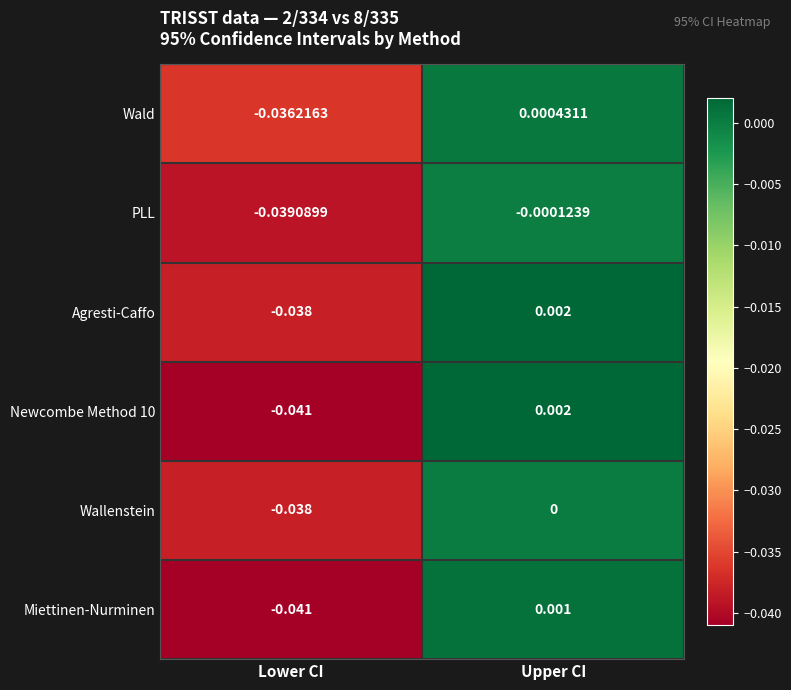

Which series has the largest range (max minus min)?

Newcombe Method 10